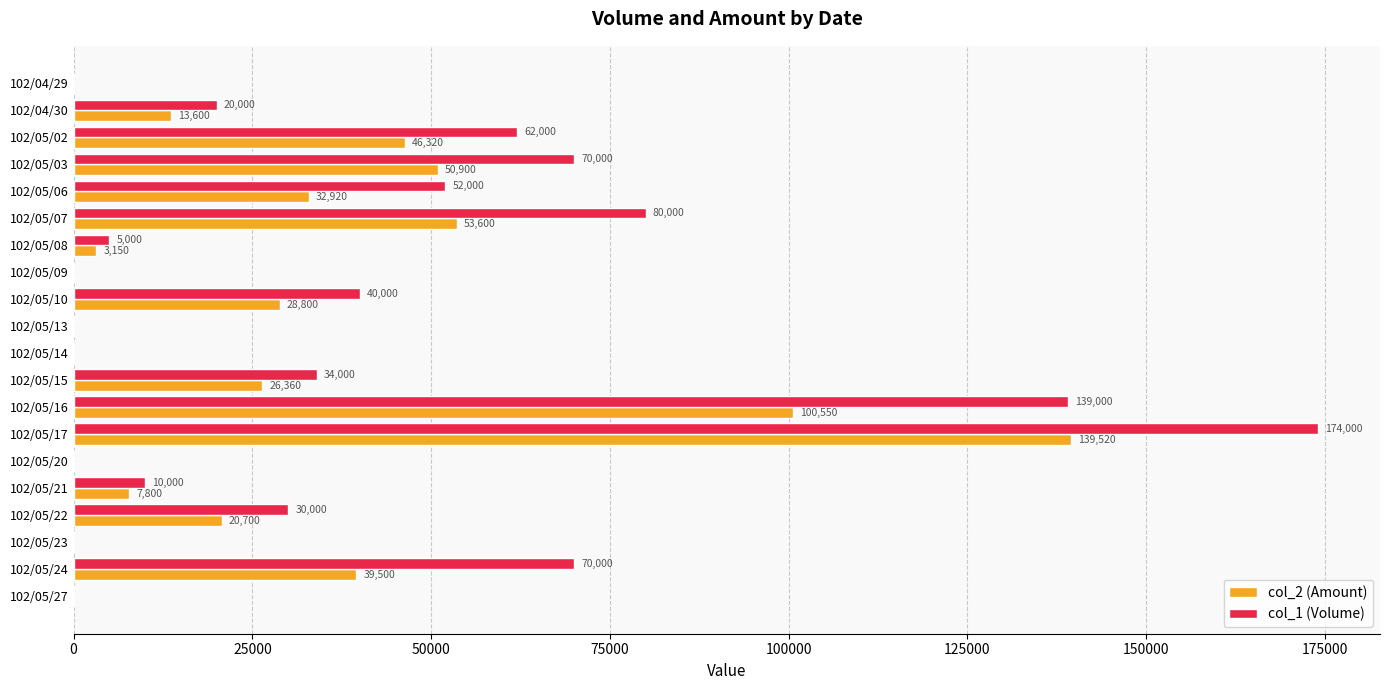

The col_2 (Amount) series shows 50900 at 102/05/03. True or false?

True